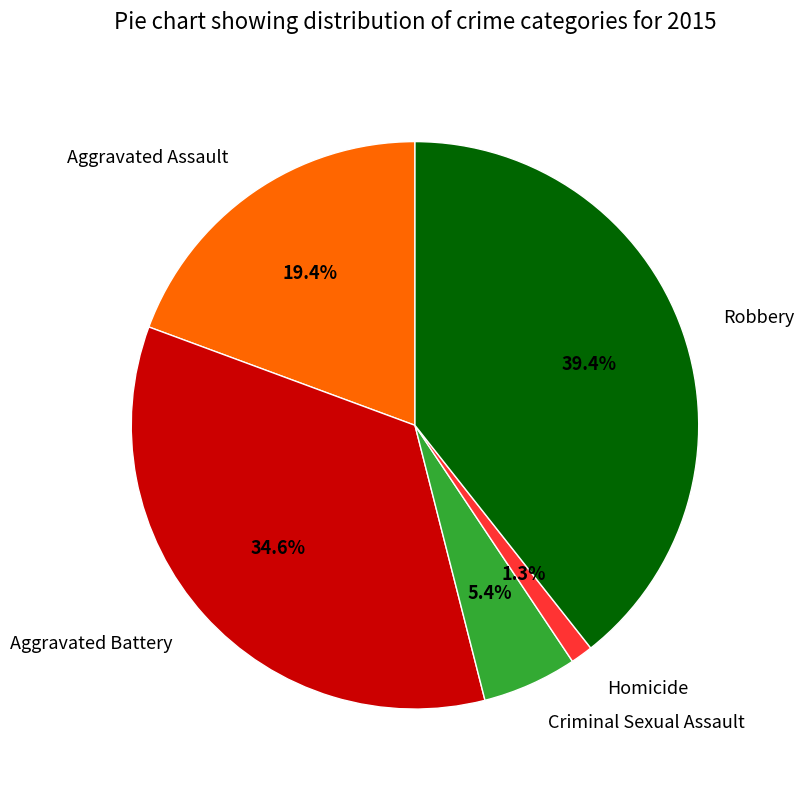

To the nearest percent, what is the combined percentage of Aggravated Assault and Robbery?

59%